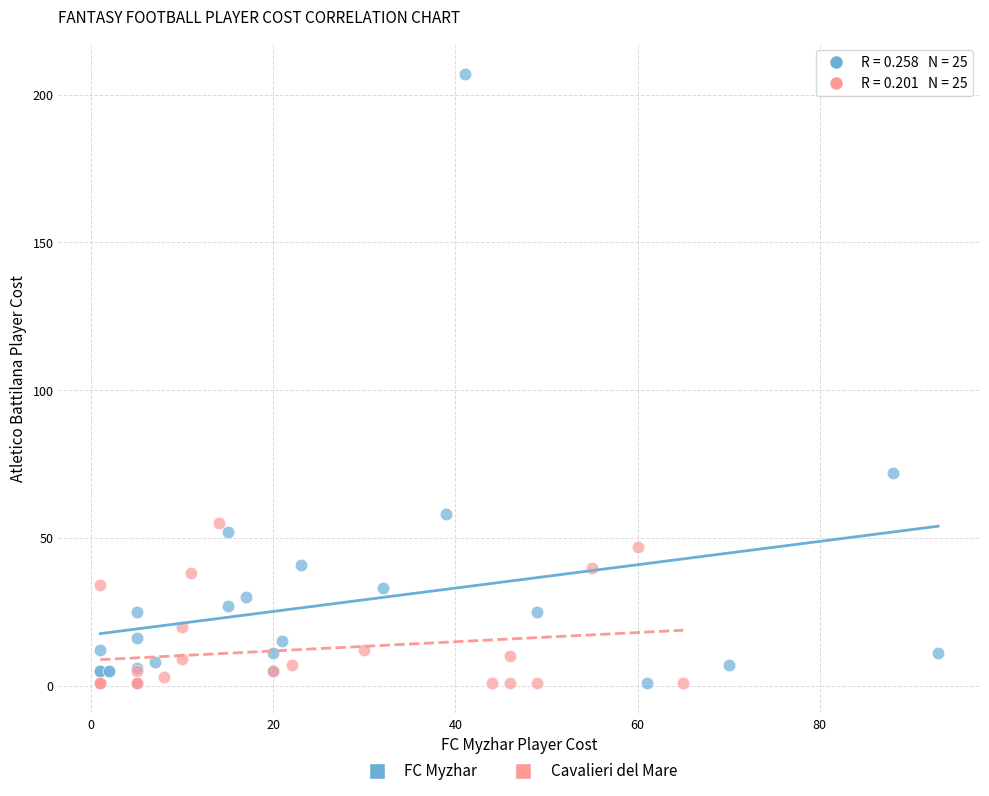

Which series contains the highest Y value?

FC Myzhar